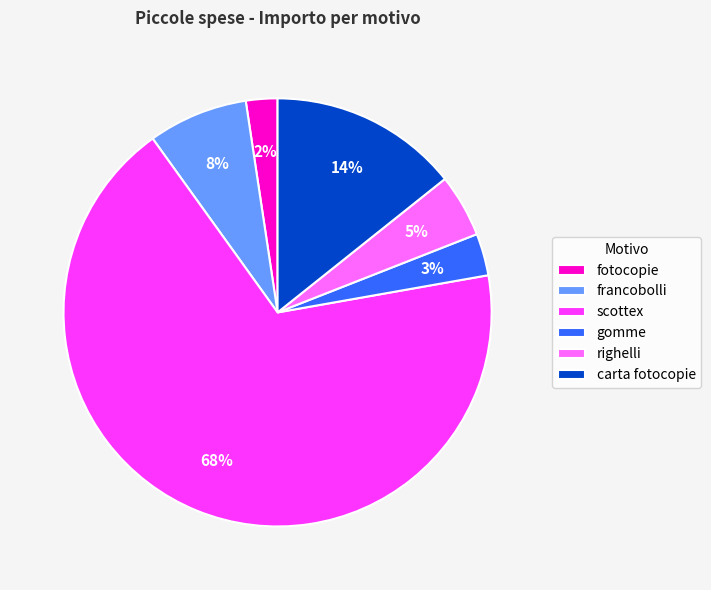

What is the majority slice?

scottex